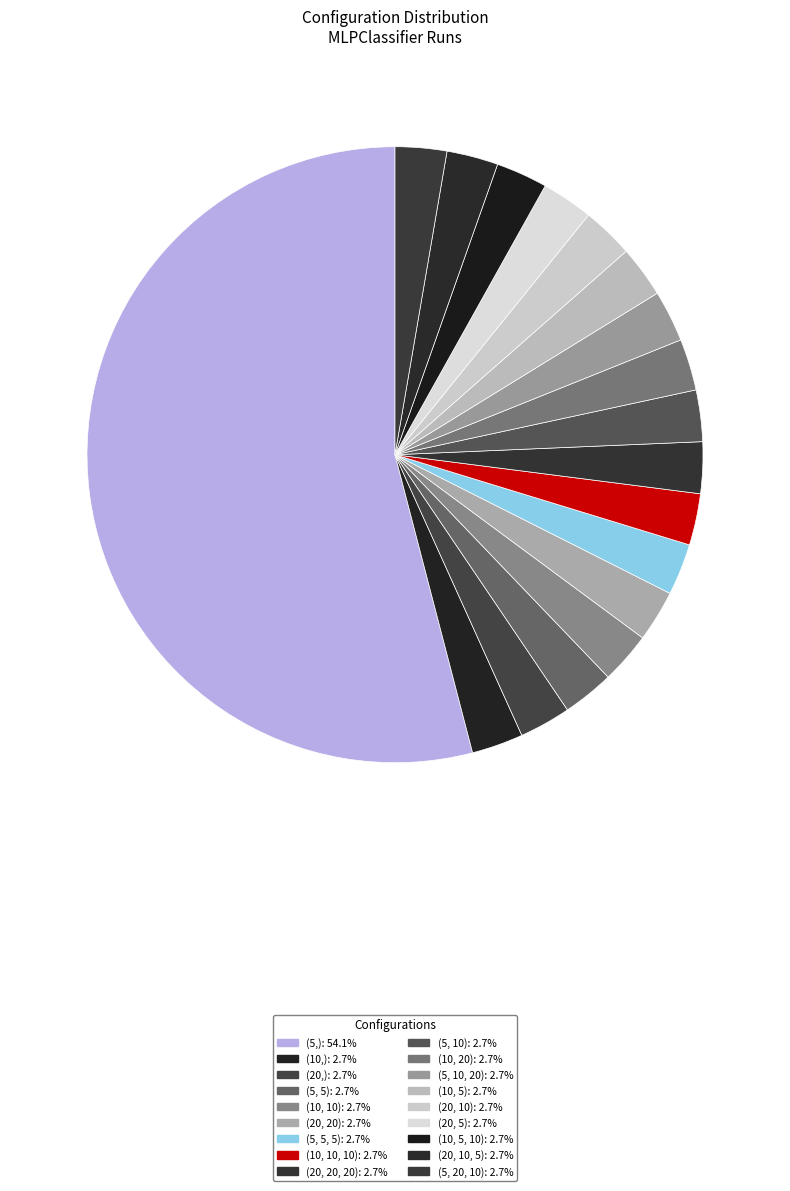

Which slice is the largest?

(5,)